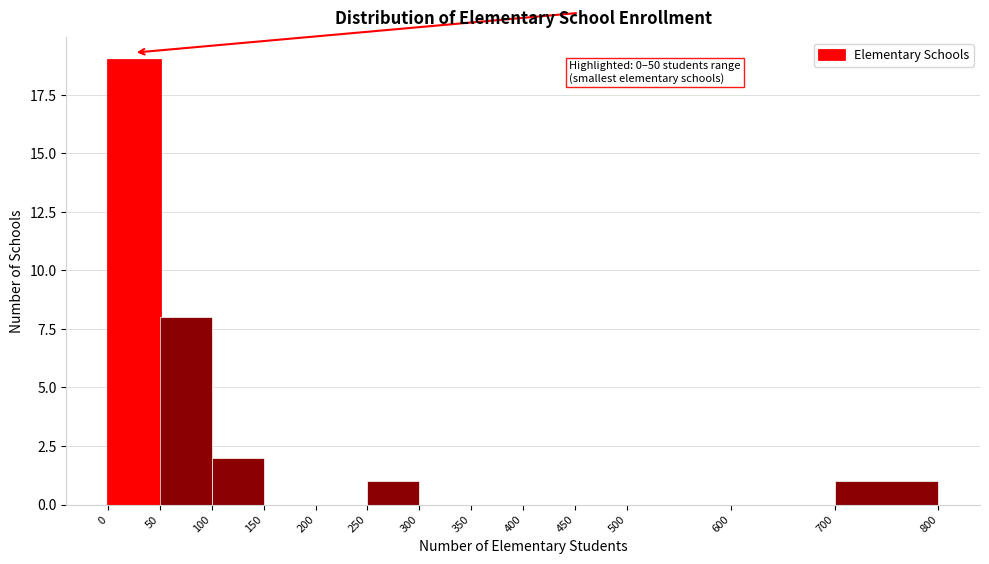

Over which range of the x-axis is the bar tallest?

0 to 50